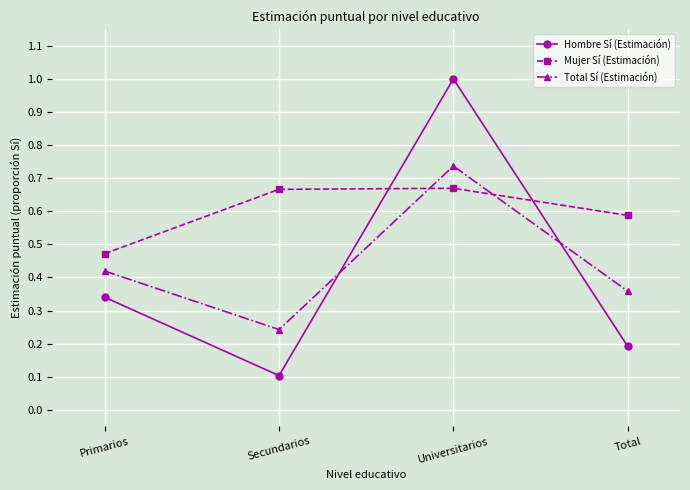

At how many categories does at least one series exceed 0?

4